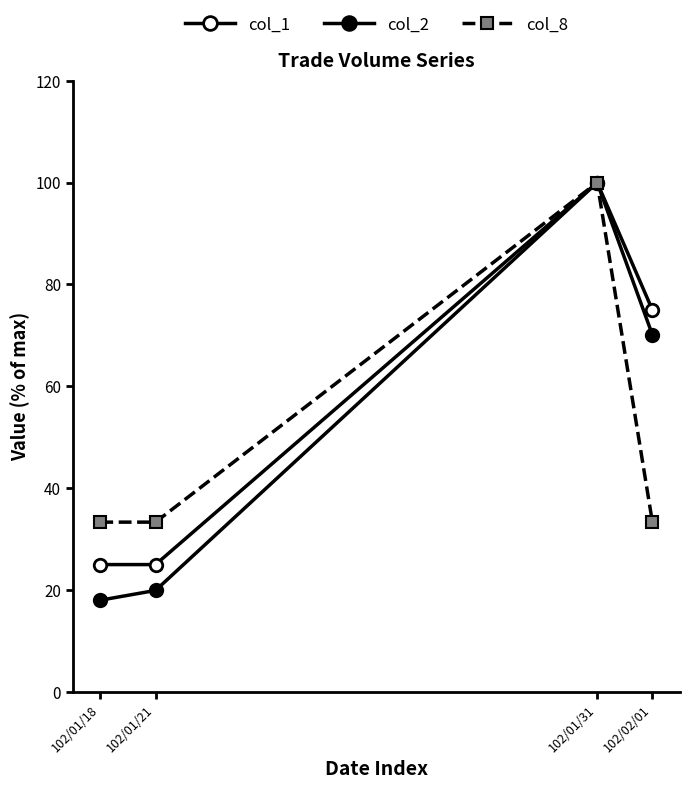

At how many categories does at least one series exceed 96?

1